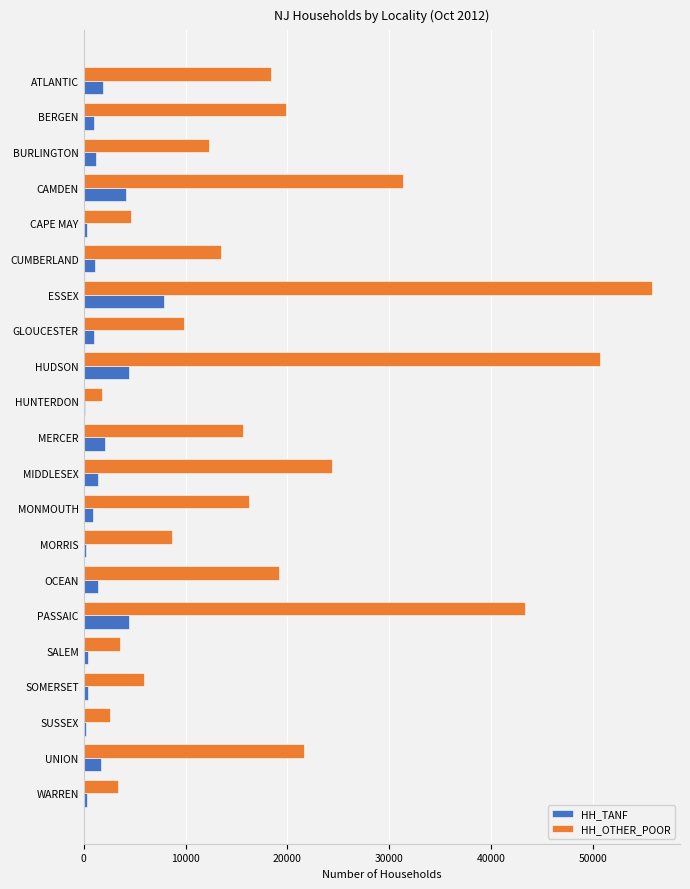

What is the total value across all series at MERCER?

17739